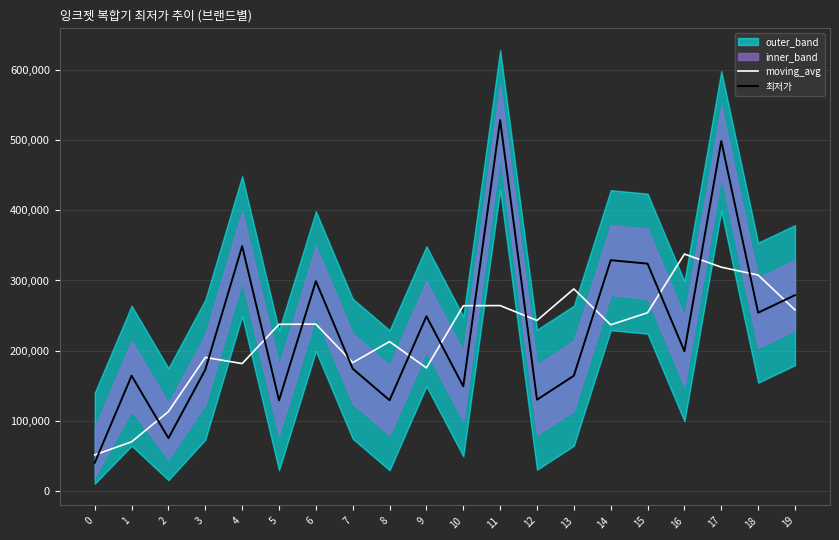

What is the average value of the 최저가 series?

231791.5